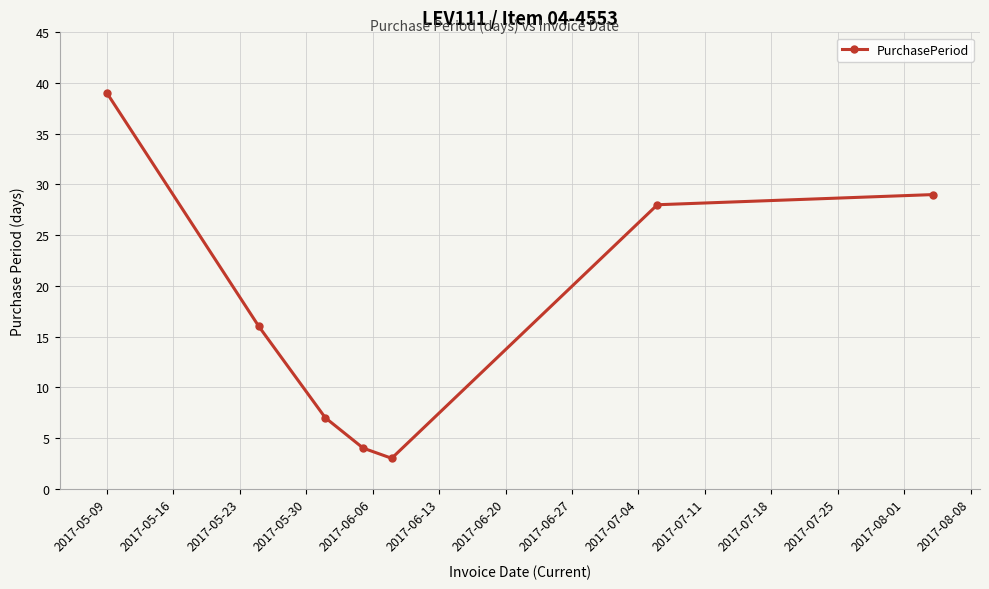

What is the minimum value shown in the chart?

3